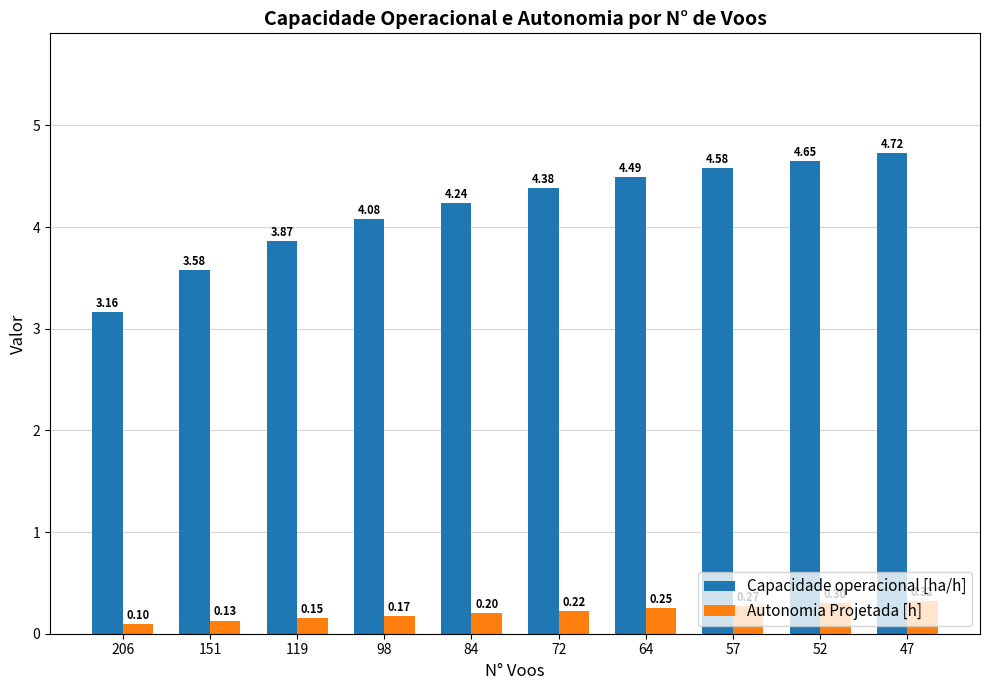

How many bars are there in total?

20